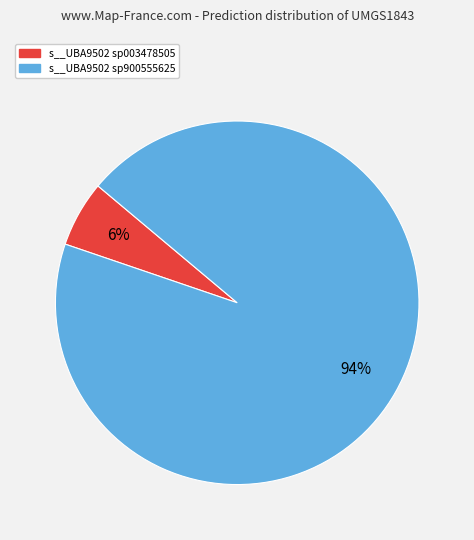

Is there a majority slice in this chart?

Yes